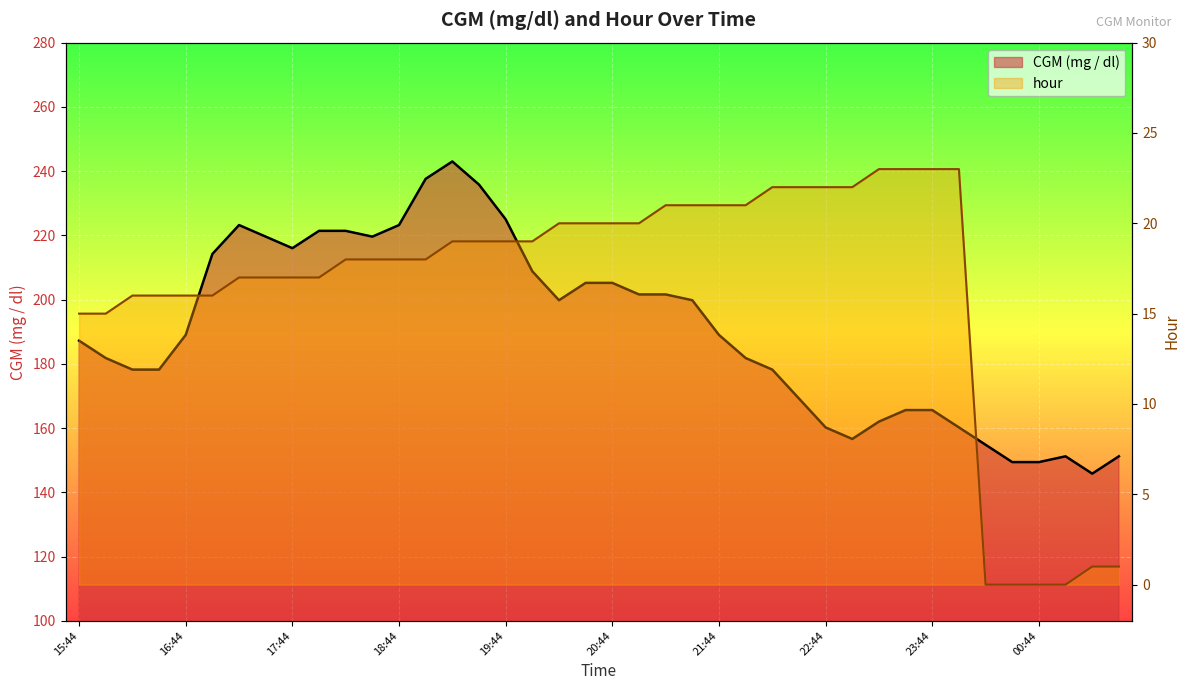

How many positive values does the hour series have?

36